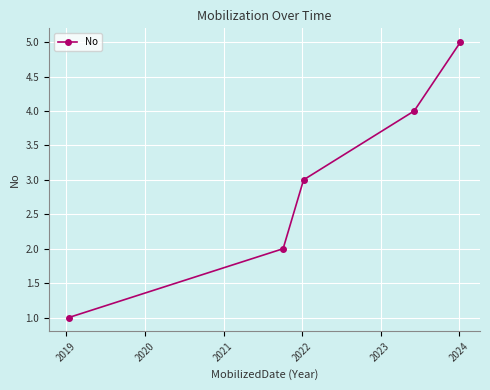

What is the difference between the maximum and minimum values?

4